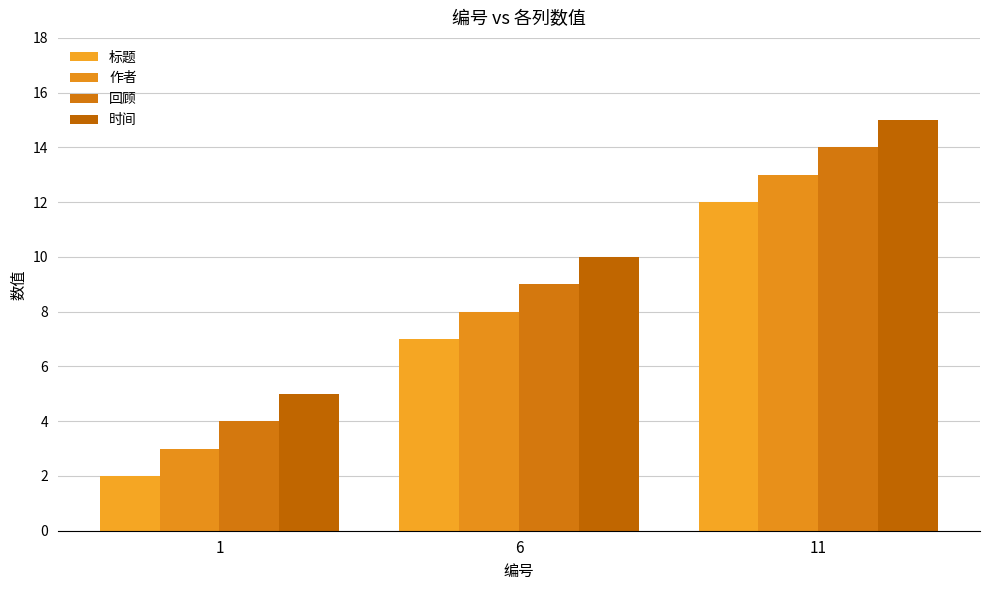

What value does the 时间 series have at 11, to the nearest 5?

15